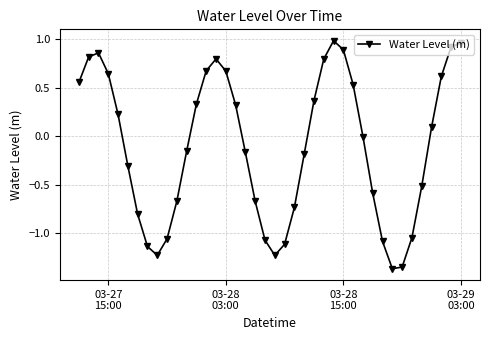

What is the sum of all values?

-4.5